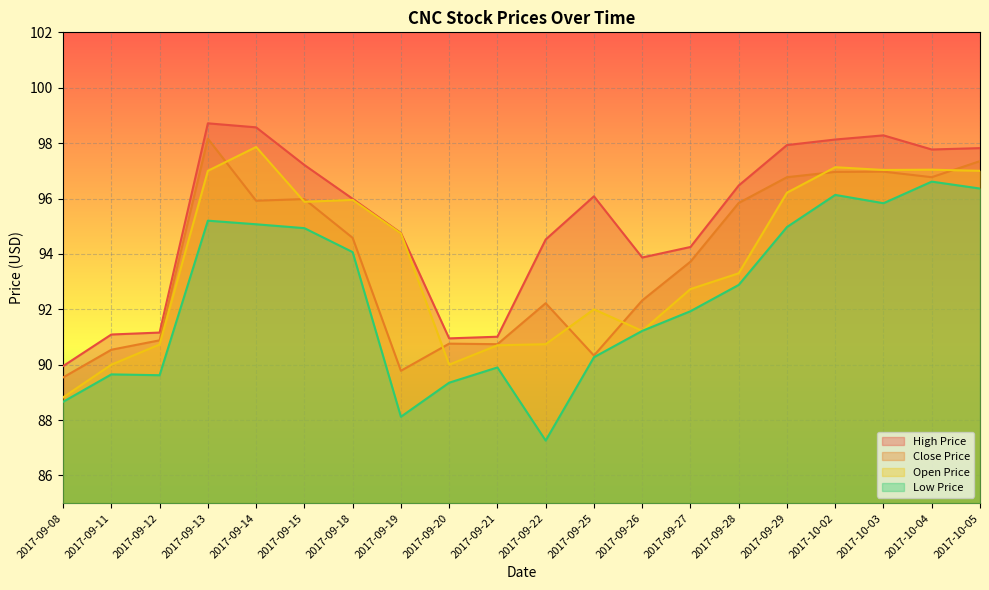

True or false: high_price and low_price intersect in this chart.

False